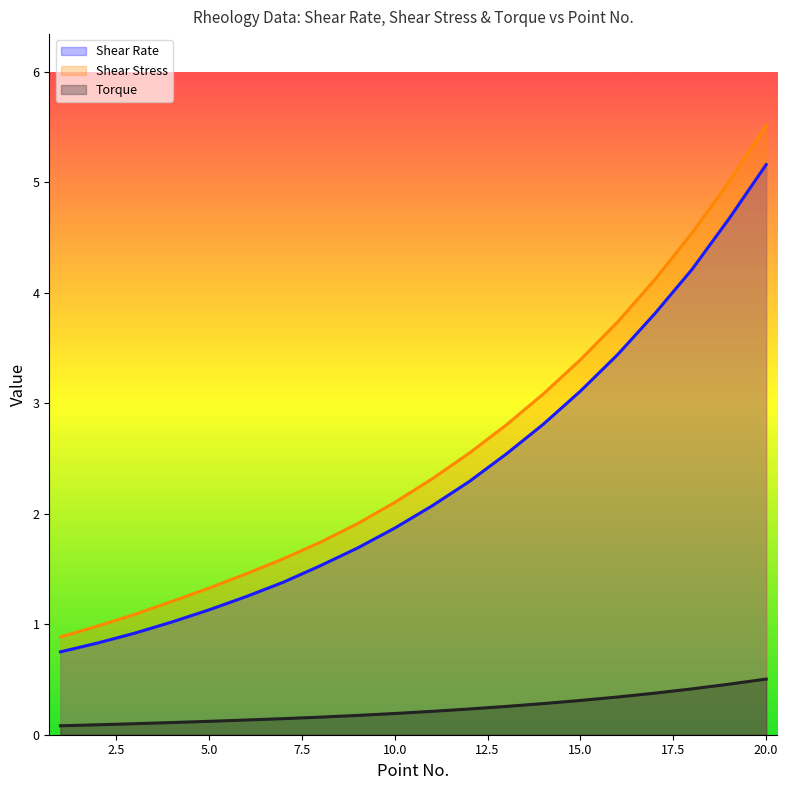

At how many categories does at least one series exceed 3?

7